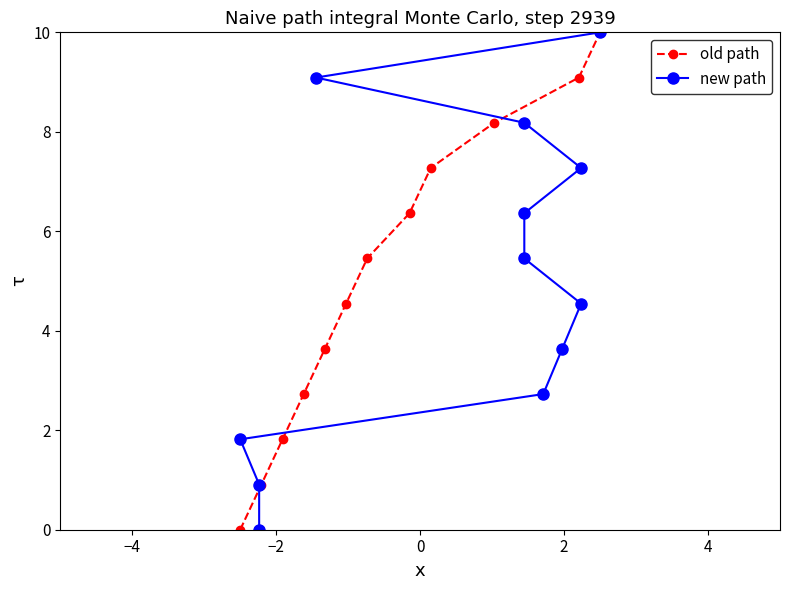

What is the maximum value for old path?

10.0